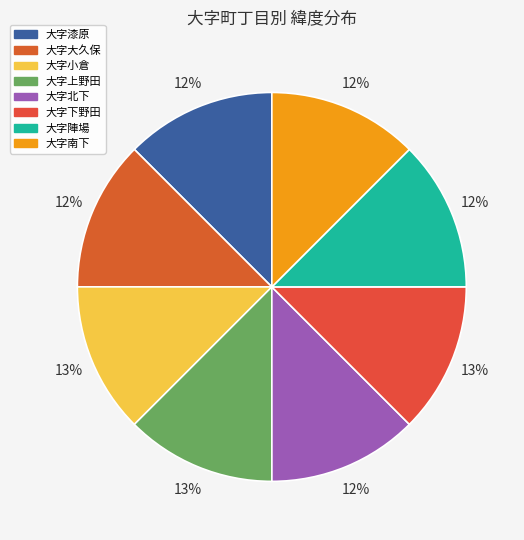

Which slice is the largest?

大字上野田